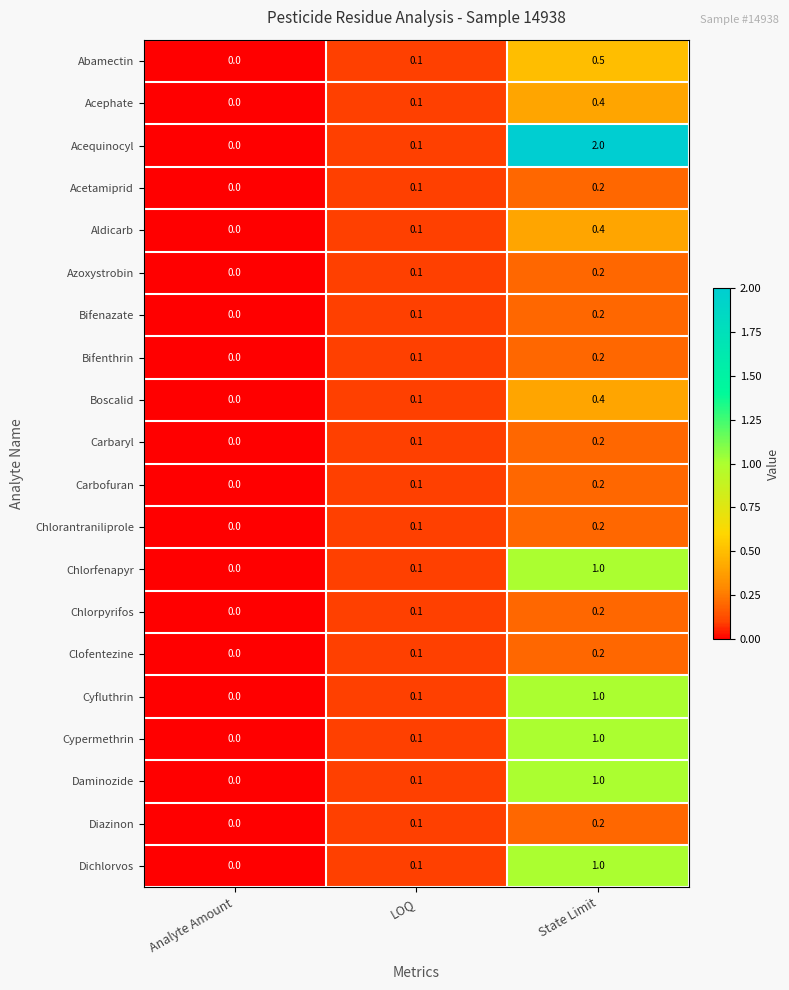

The Acetamiprid series shows 0.1 at LOQ. True or false?

True